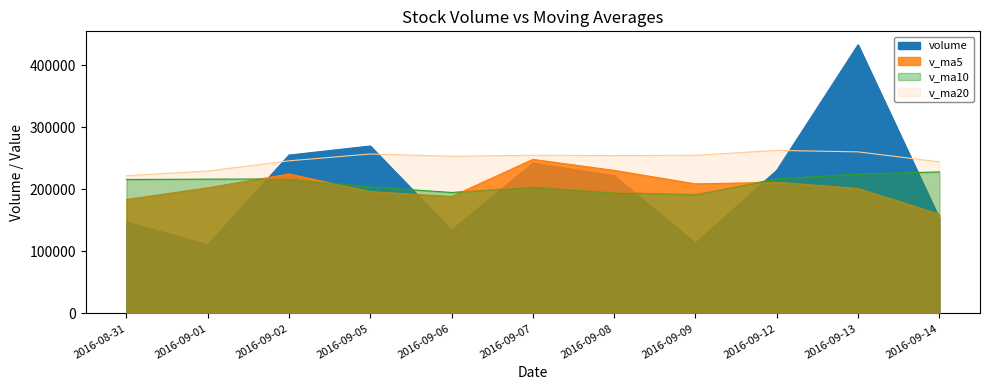

True or false: v_ma5 has more than 1 points higher than both neighbors.

True